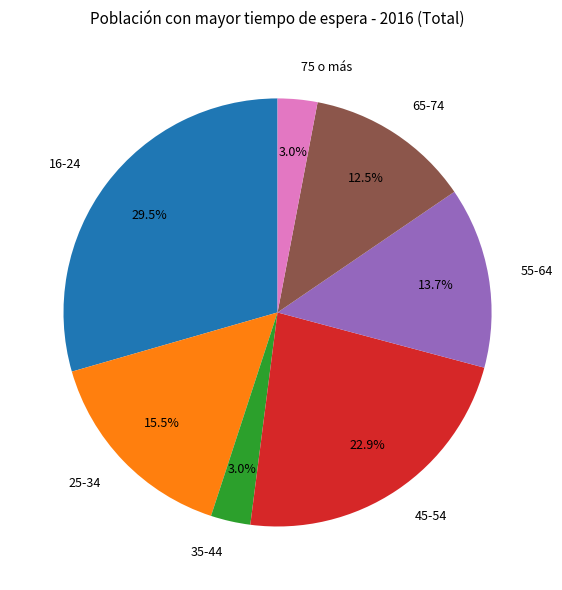

Which slice is the largest?

16-24